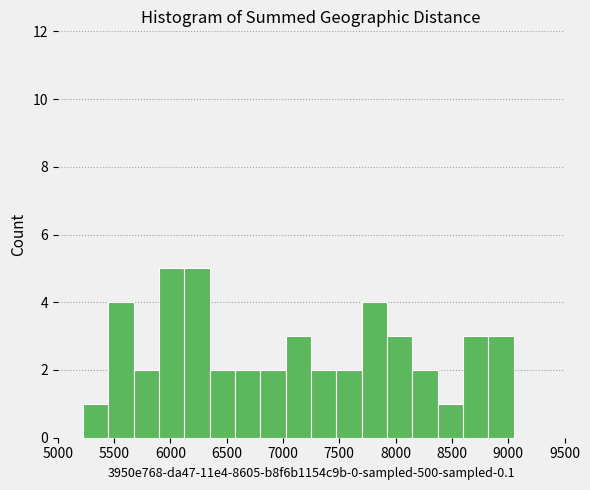

Reading left to right, transcribe this chart: for each bar, give the range it covers on the x-axis and its height. Neither the bar edges nor the heights are printed on the chart, so give them approximately, as read against the axes.

5000 to 5225: 0
5225 to 5450: 1
5450 to 5675: 4
5675 to 5900: 2
5900 to 6125: 5
6125 to 6350: 5
6350 to 6575: 2
6575 to 6800: 2
6800 to 7025: 2
7025 to 7250: 3
7250 to 7475: 2
7475 to 7700: 2
7700 to 7925: 4
7925 to 8150: 3
8150 to 8375: 2
8375 to 8600: 1
8600 to 8825: 3
8825 to 9050: 3
9050 to 9275: 0
9275 to 9500: 0